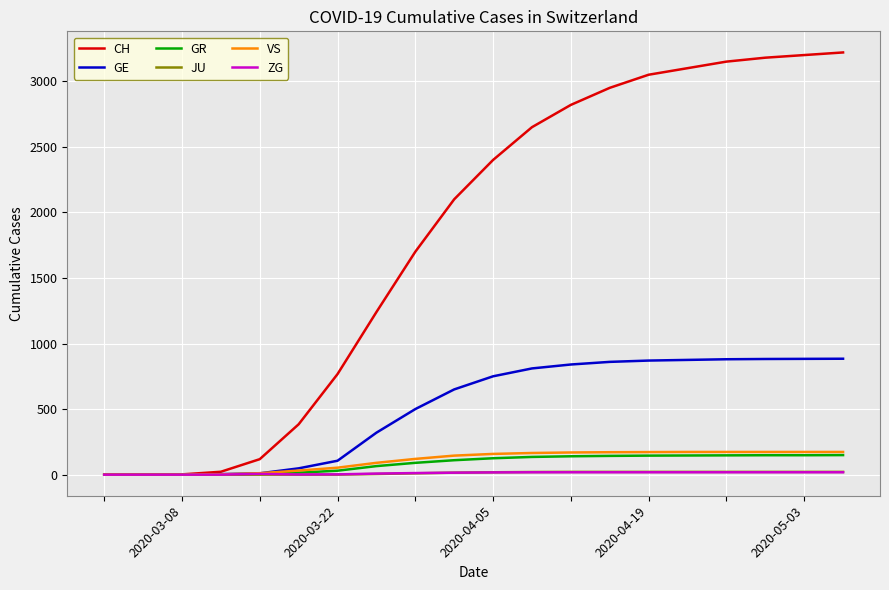

Which series has the largest total across all categories?

CH